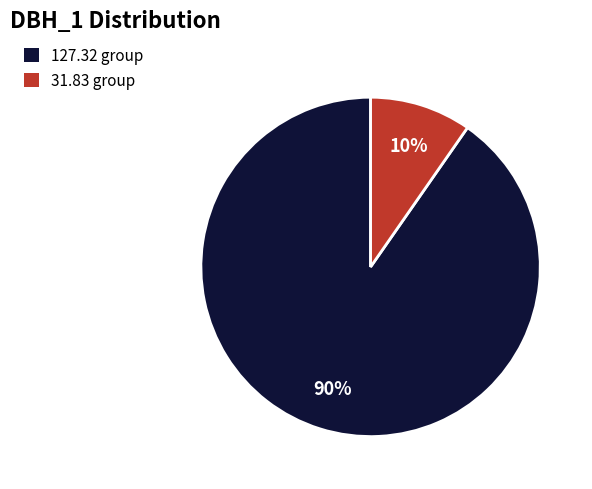

To the nearest percent, what is the average slice percentage?

50%